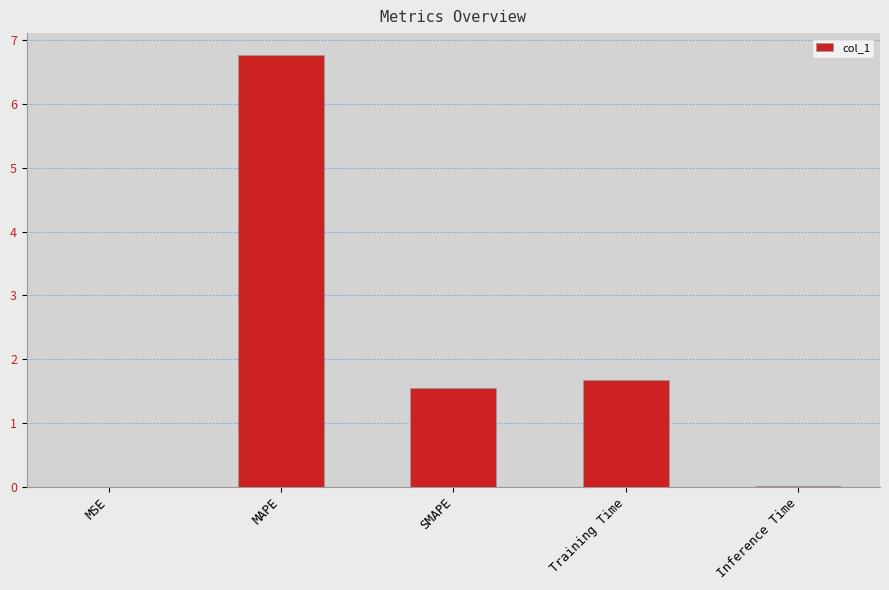

The value at Training Time is 1.7. True or false?

True